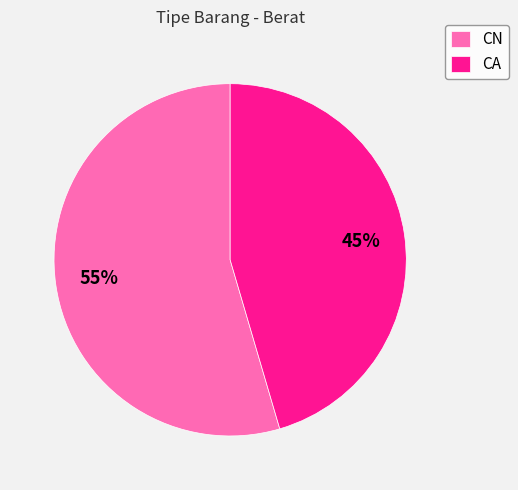

To the nearest percent, what is the average slice percentage?

50%